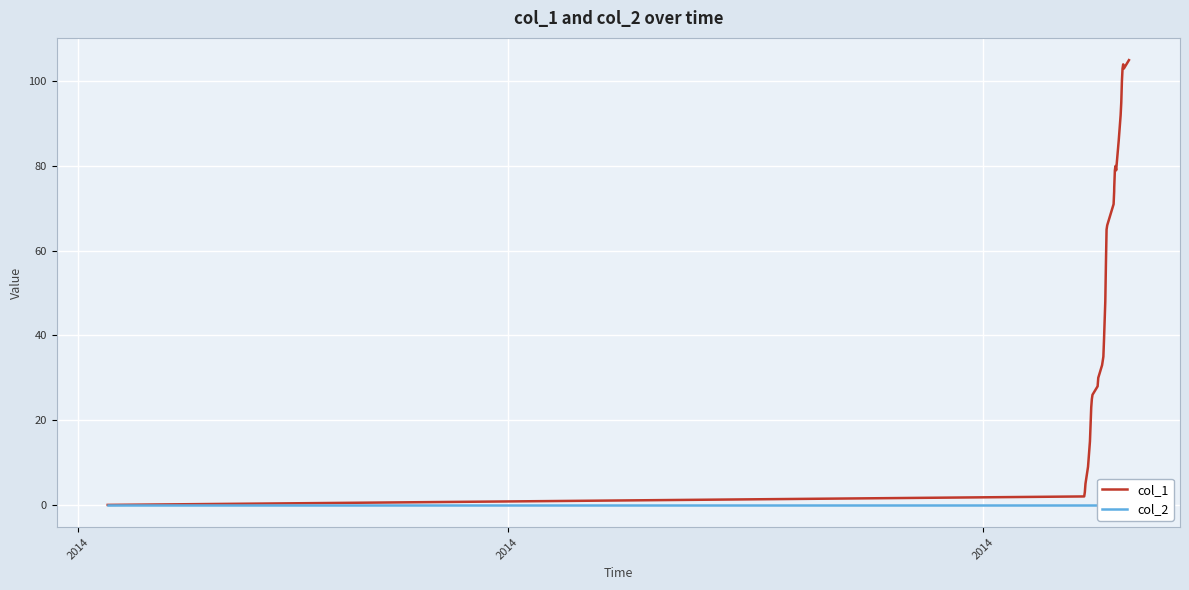

Is it true that col_1 equals 21 at 7?

False